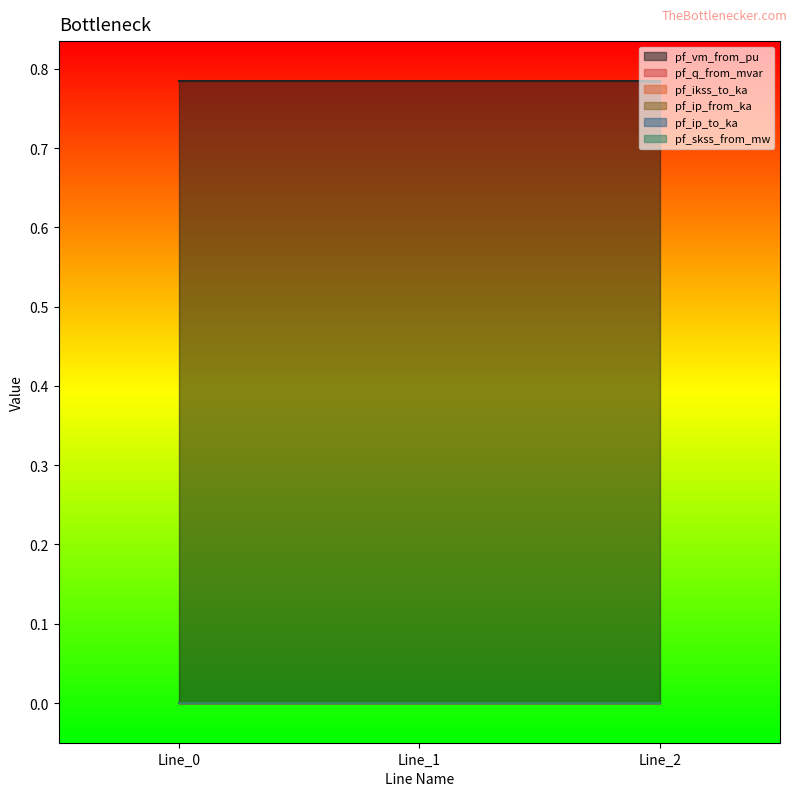

What is the total value across all series at Line_1?

0.8